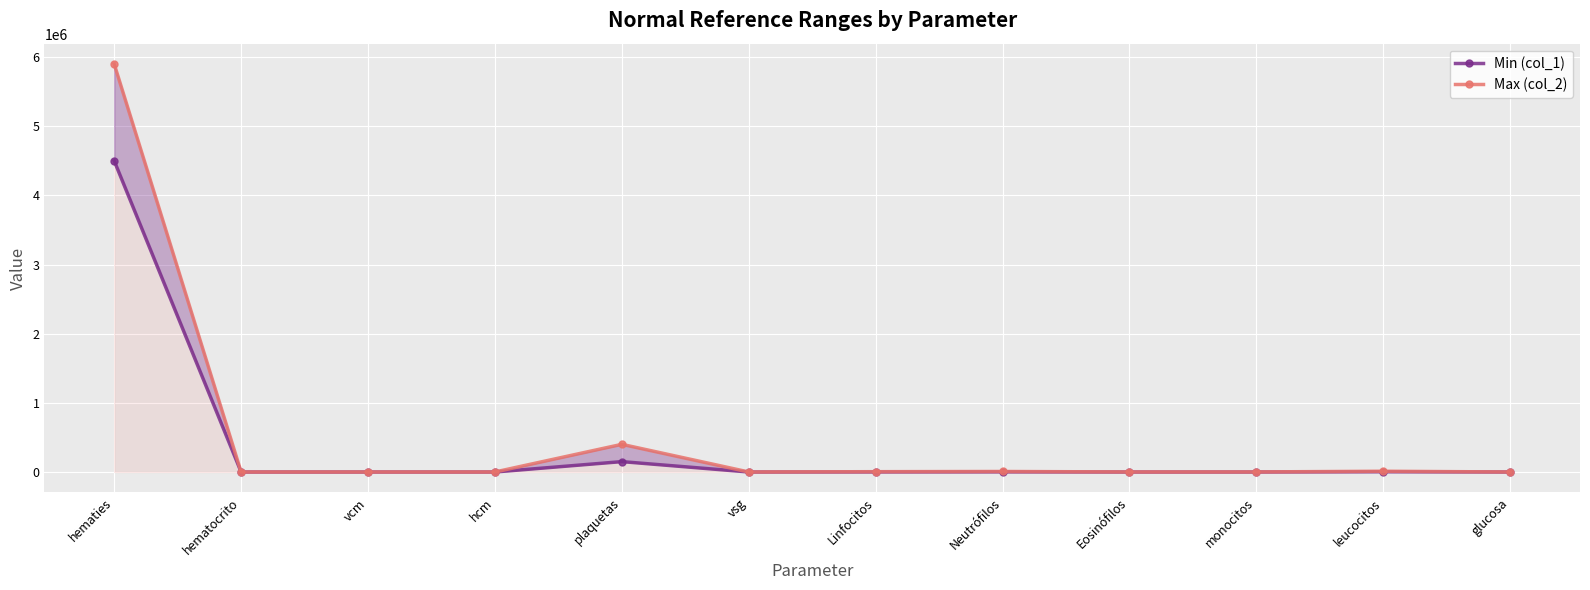

Reading left to right, list all the values displayed in this chart.

Min (col_1): 4500000	41	88	27	150000	0	1000	2000	50	200	3500	70
Max (col_2): 5900000	53	100	33	400000	10	4500	7500	500	800	11000	100